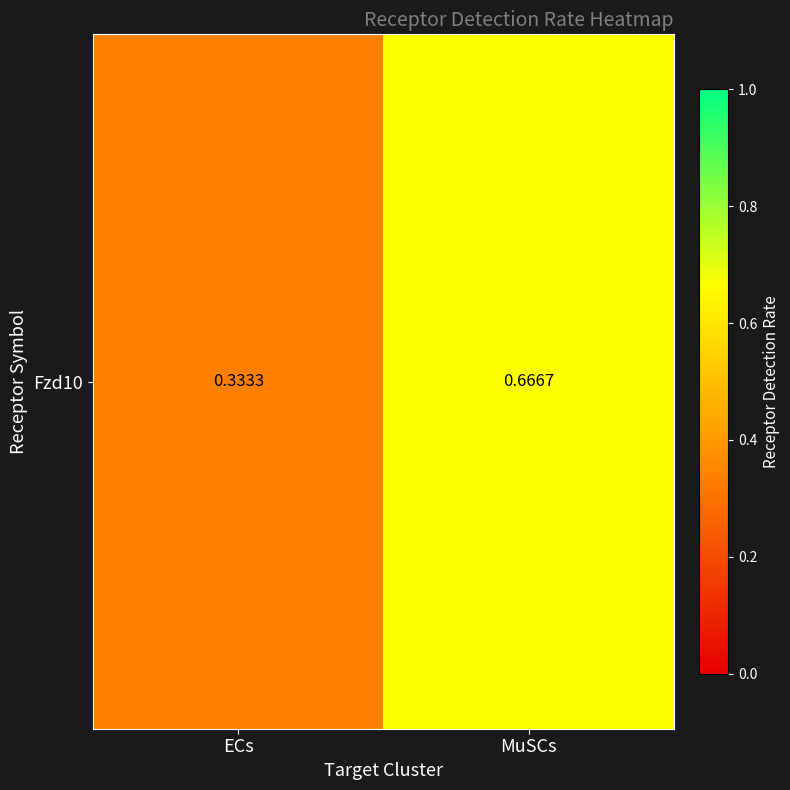

Count the values in the range 0 to 1.

2